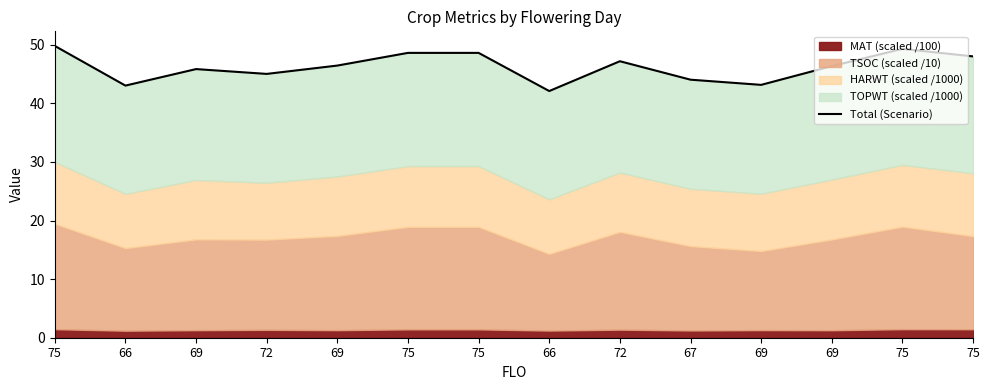

Reading left to right, what are all the values shown in this chart?

49.8	43.0	45.9	45.0	46.5	48.6	48.6	42.1	47.2	44.0	43.2	46.4	49.3	48.0